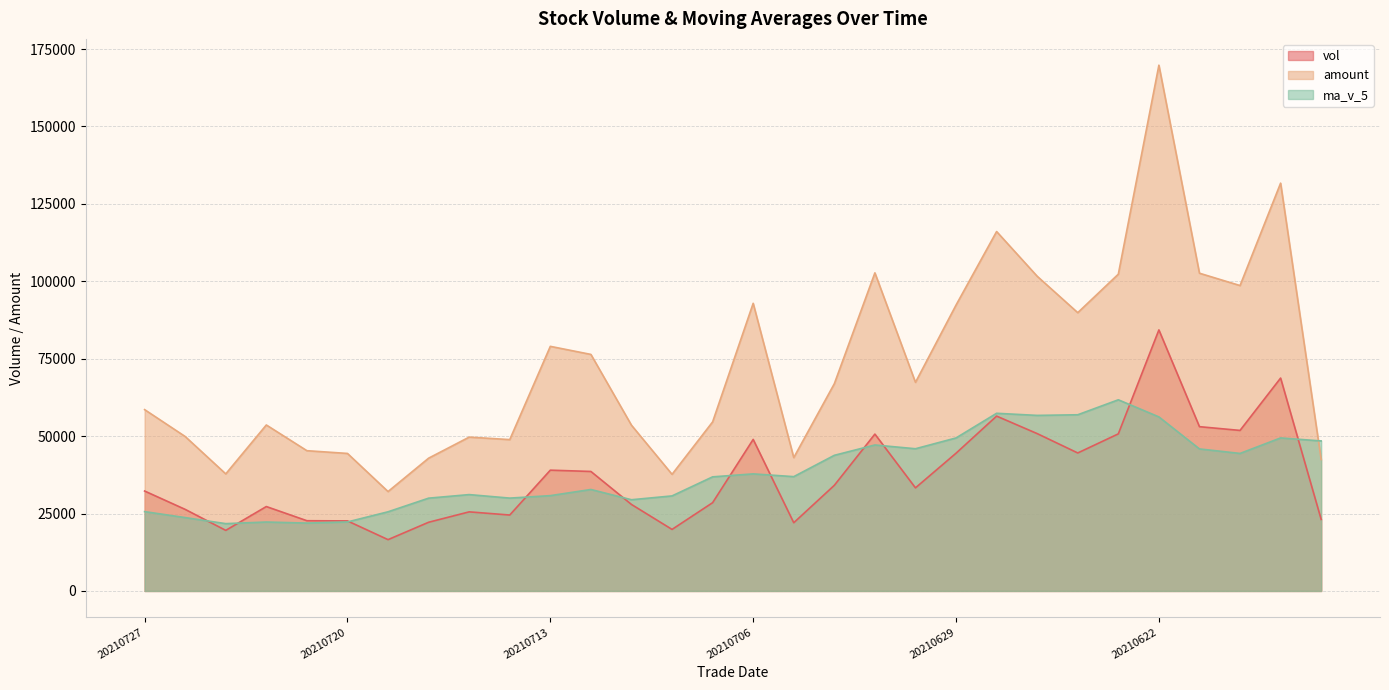

Is the value of vol at 20210706 greater than the value of ma_v_5 at 20210630?

Yes